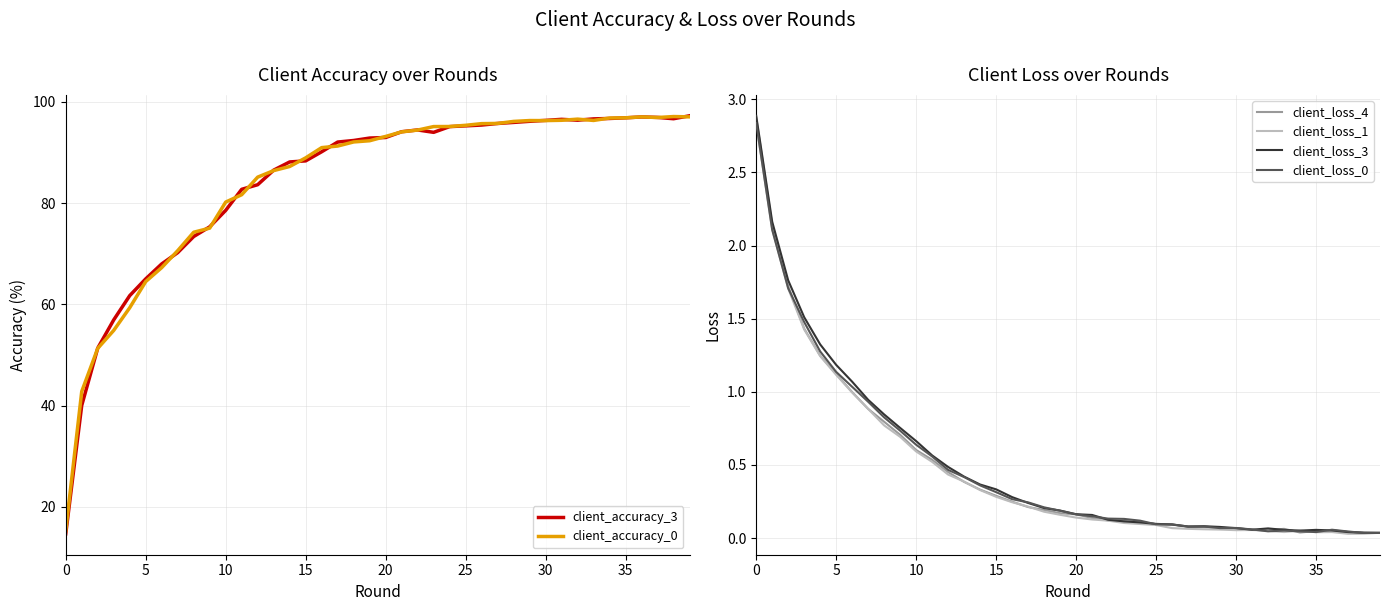

Which series has the widest spread of values?

client_accuracy_3